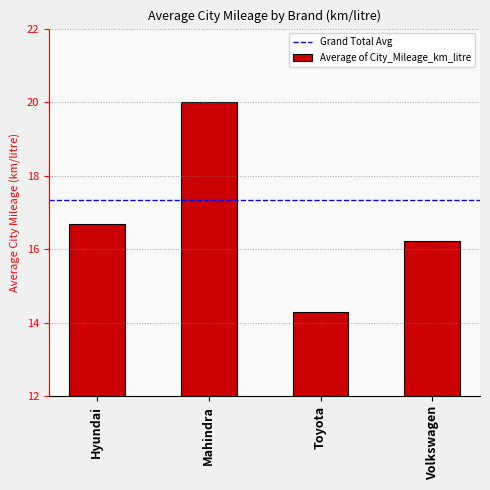

Rank the categories by value from highest to lowest.

Mahindra, Hyundai, Volkswagen, Toyota